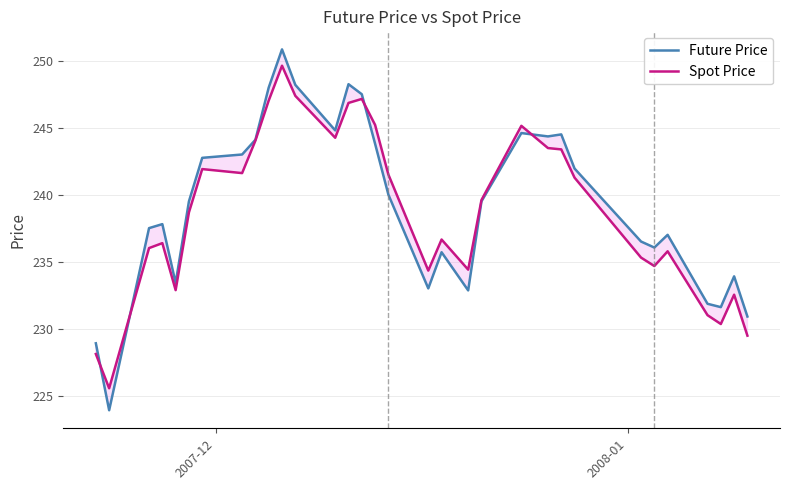

List the series in order of their overall mean, lowest first.

Spot Price, Future Price